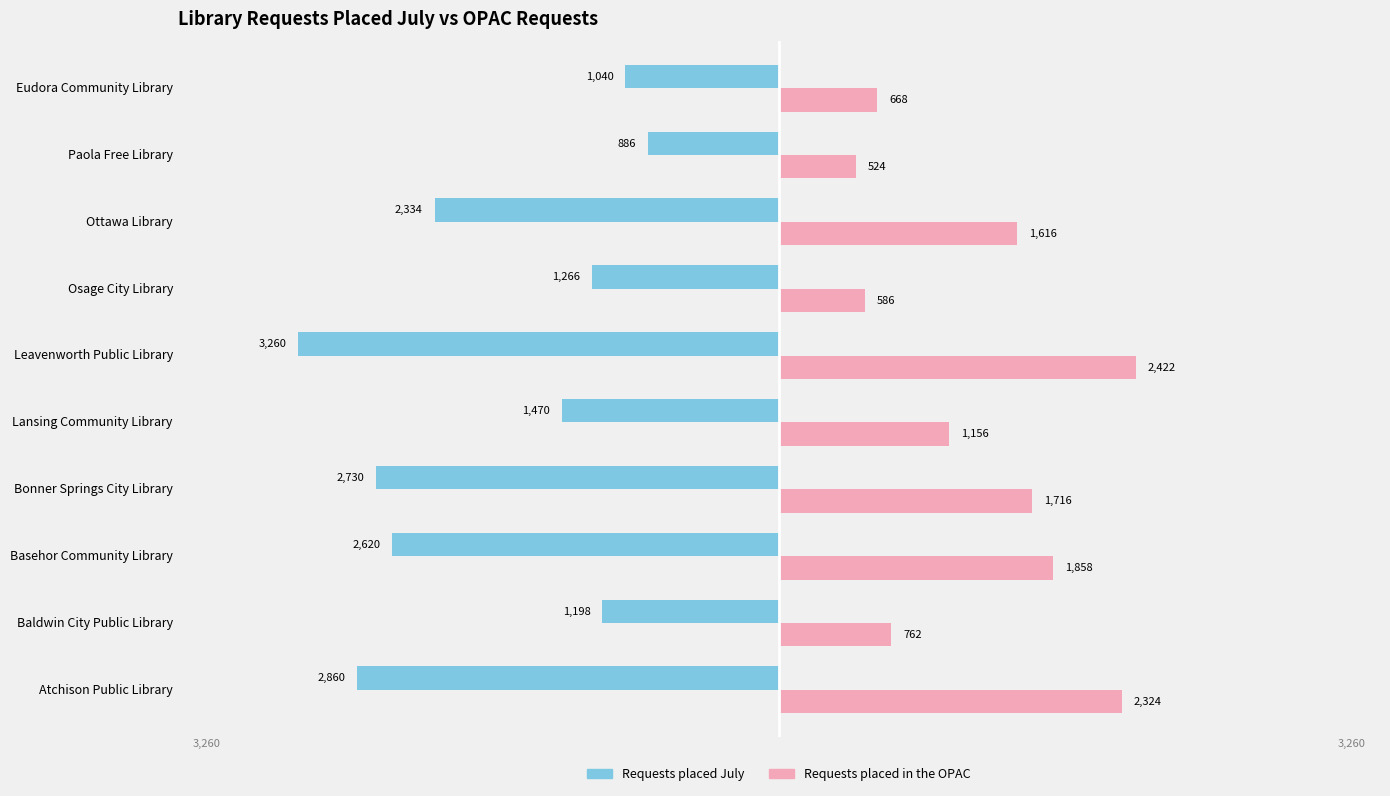

At which label is Requests placed July closest to -2073?

Ottawa Library